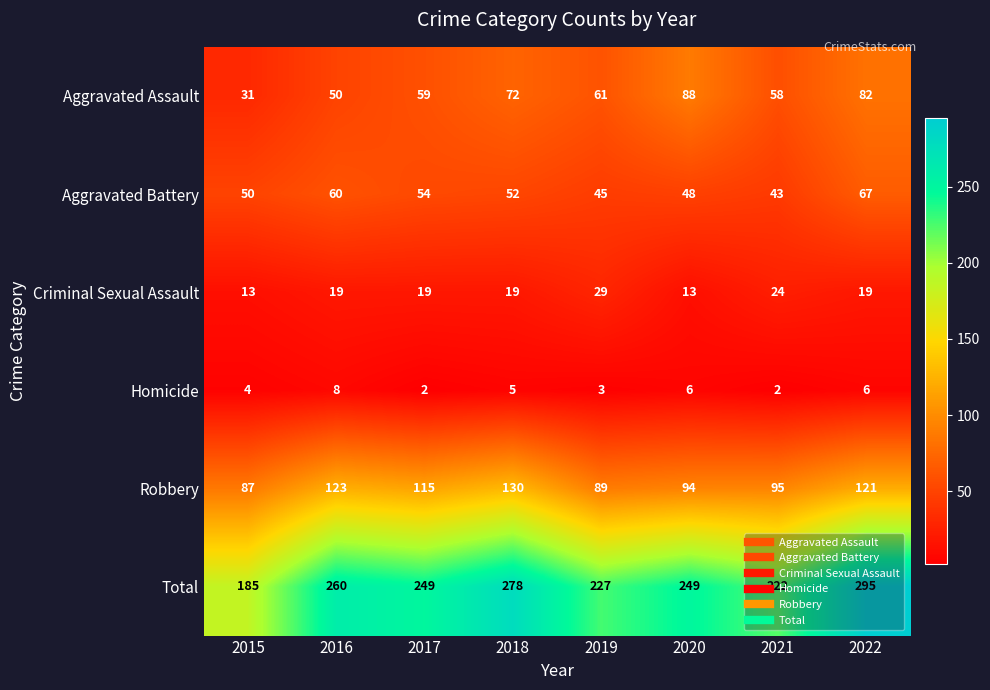

What is the difference between the Aggravated Battery values at 2022 and 2018?

15